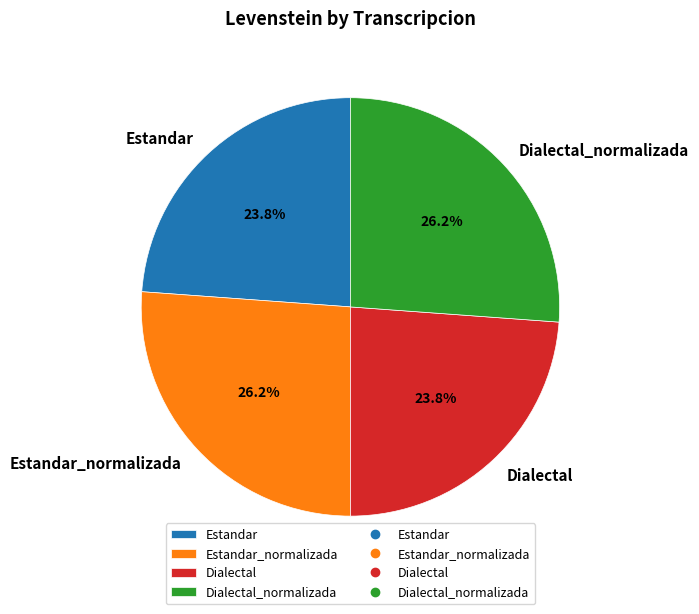

True or false: Estandar_normalizada accounts for 38% of the total.

False